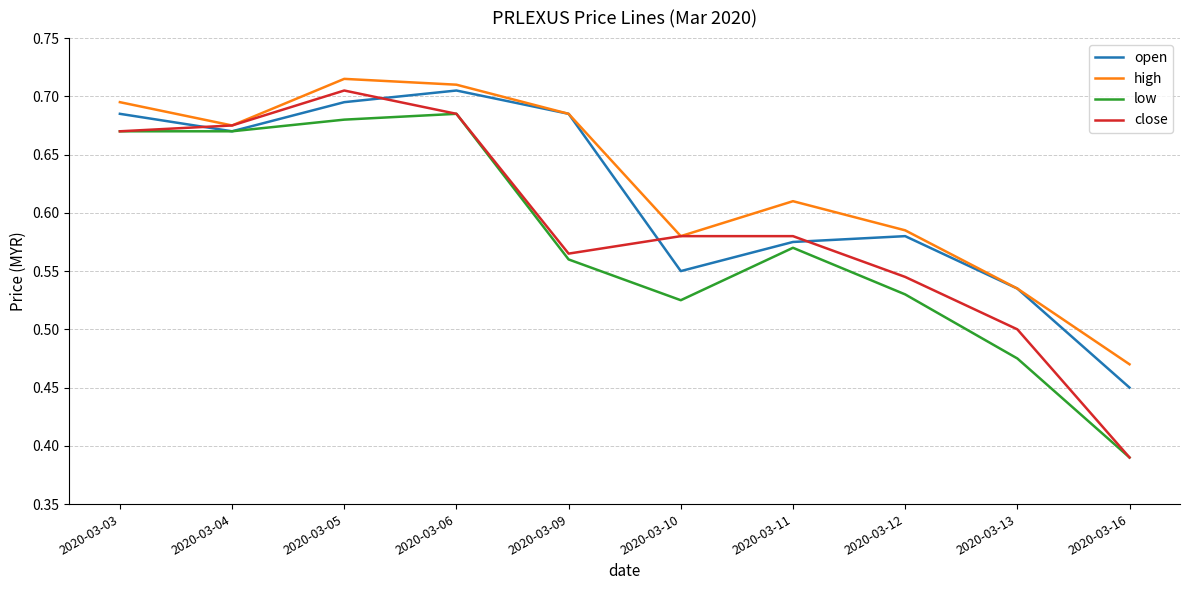

The value of open at 2020-03-06 is 0.9. True or false?

False